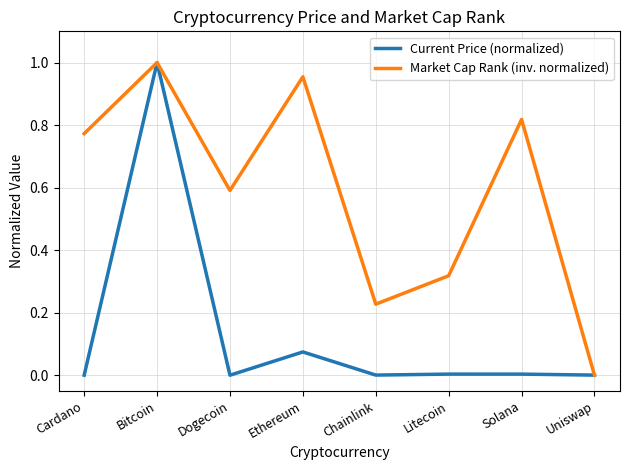

How many distinct data groups are displayed?

2